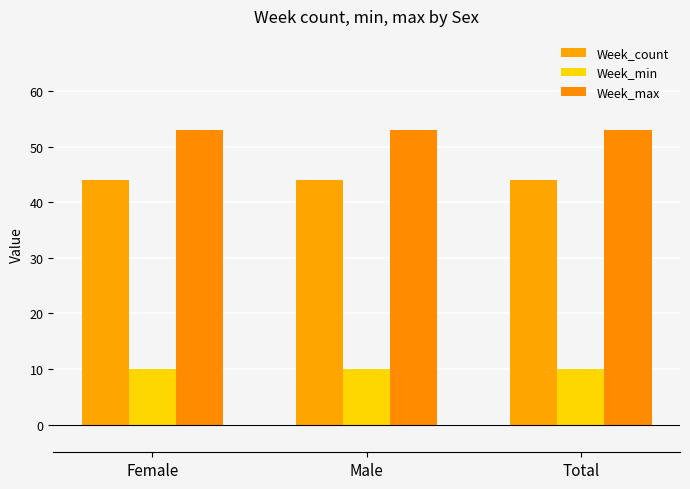

What is the spread (max minus min) of values at Total?

43